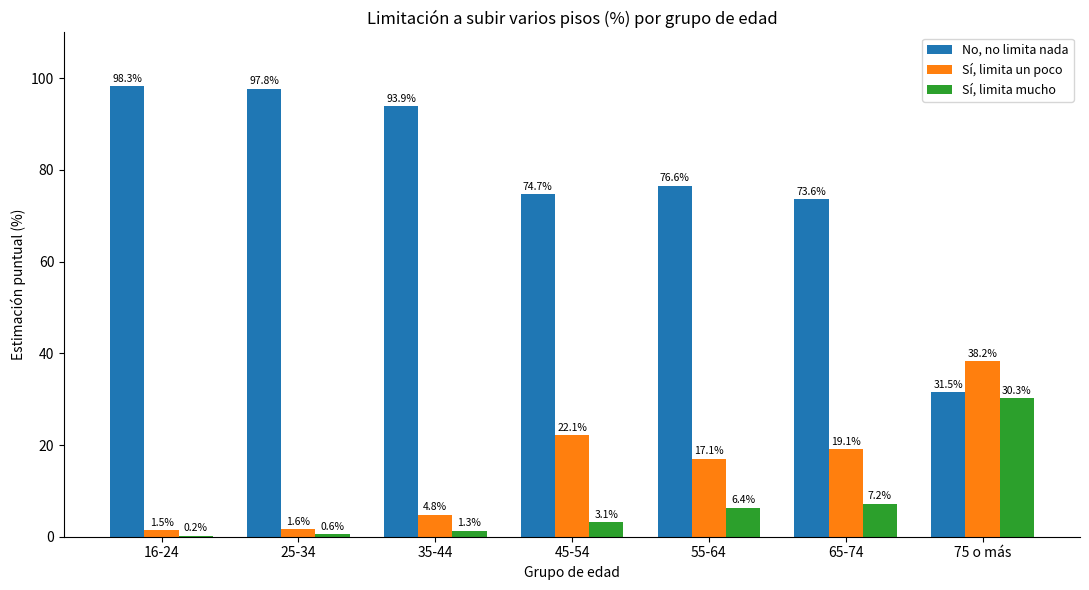

What is the average value of the Sí, limita mucho series?

7.0